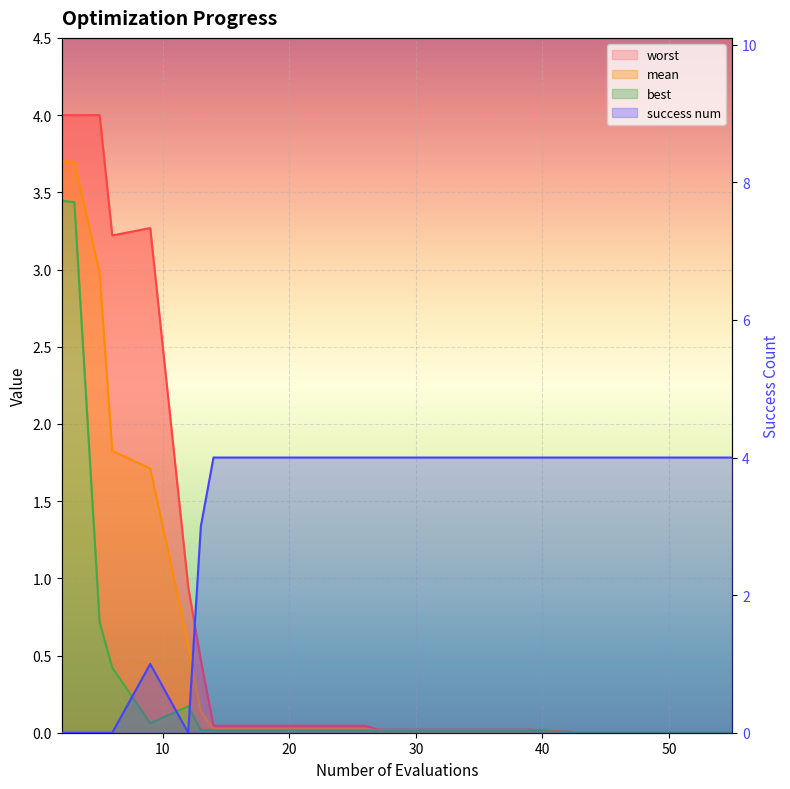

Which series has the largest range (max minus min)?

success num